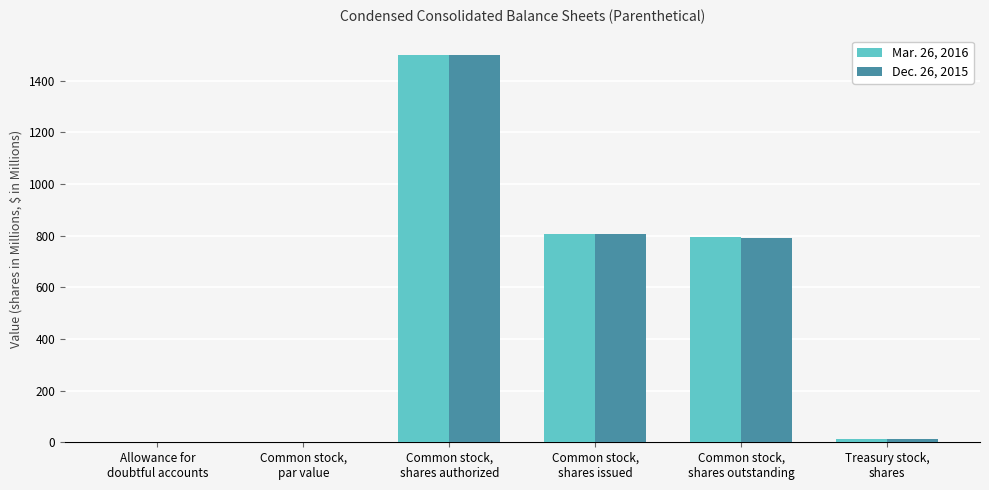

The value of Dec. 26, 2015 at Common stock,
shares issued is 806.0. True or false?

True